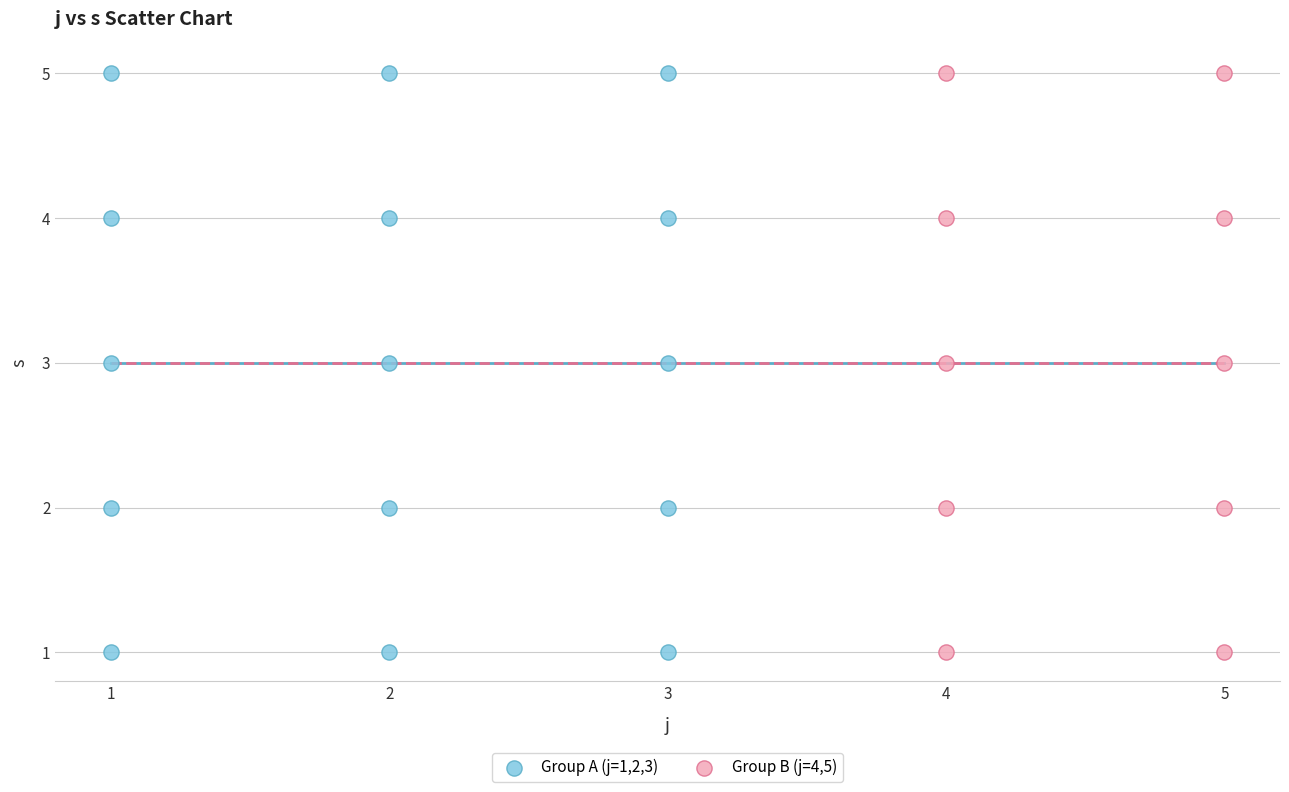

What are all the series names shown in the legend?

Group A (j=1,2,3), Group B (j=4,5)